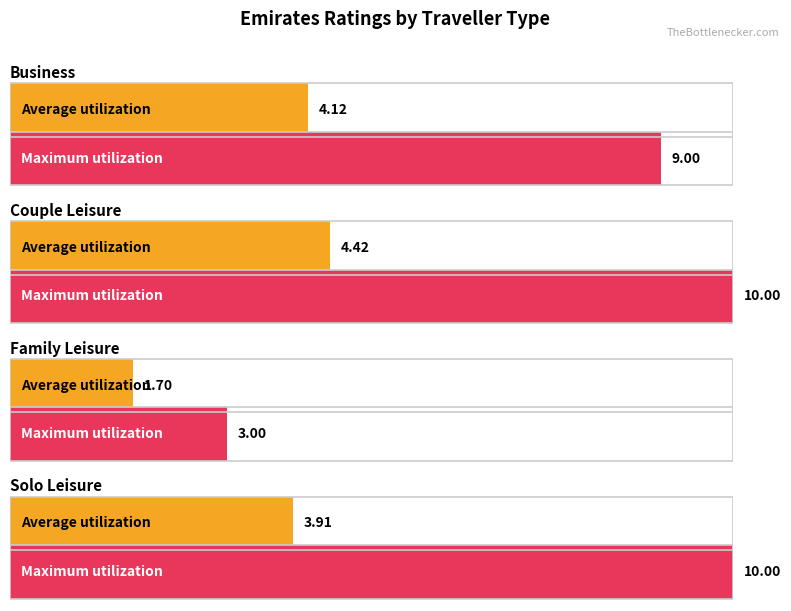

Rank the series by their average value, from highest to lowest.

Max utilization, Average utilization